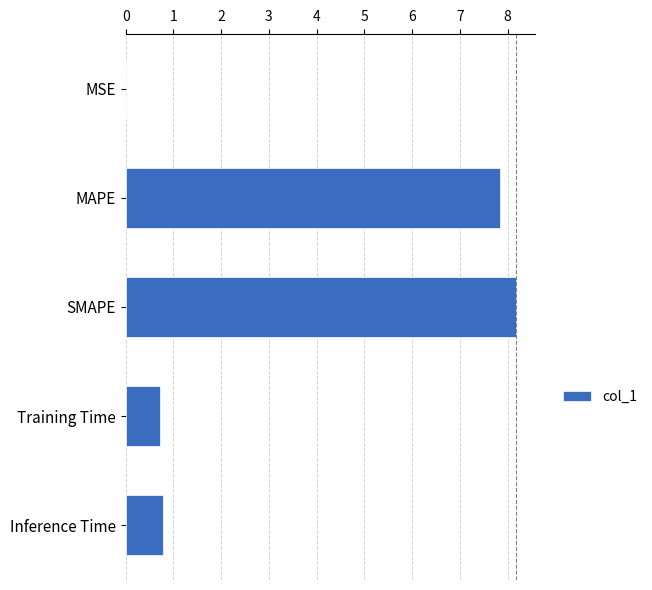

Read the value at Training Time.

0.7